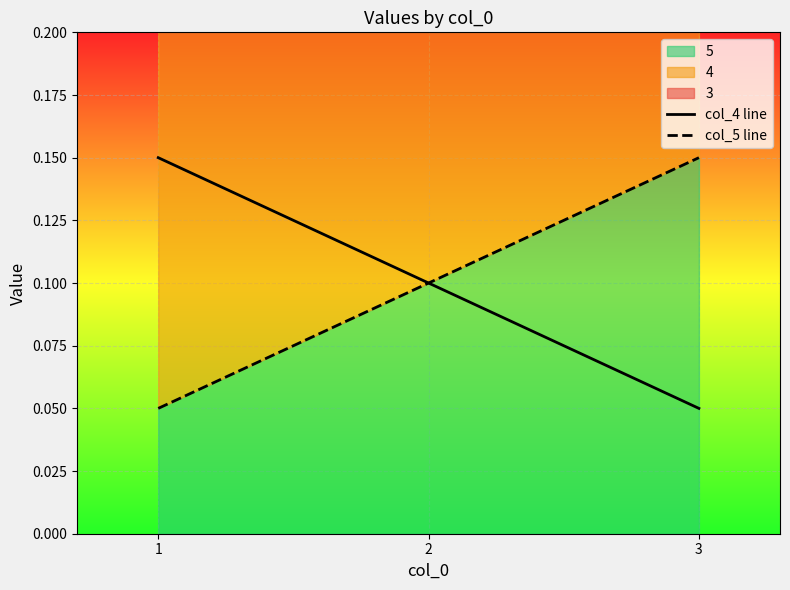

Which series has the largest range (max minus min)?

col_4 line